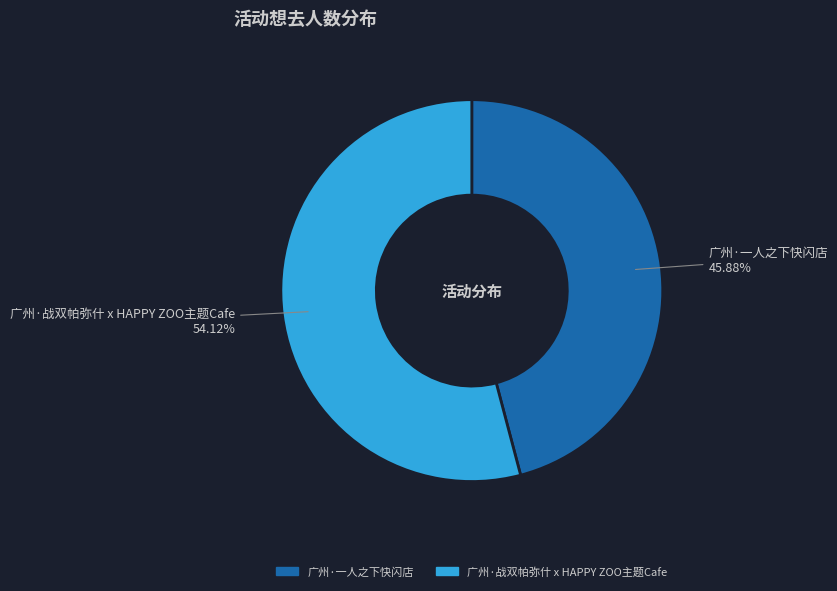

Which category has the smallest portion of the pie?

广州·一人之下快闪店